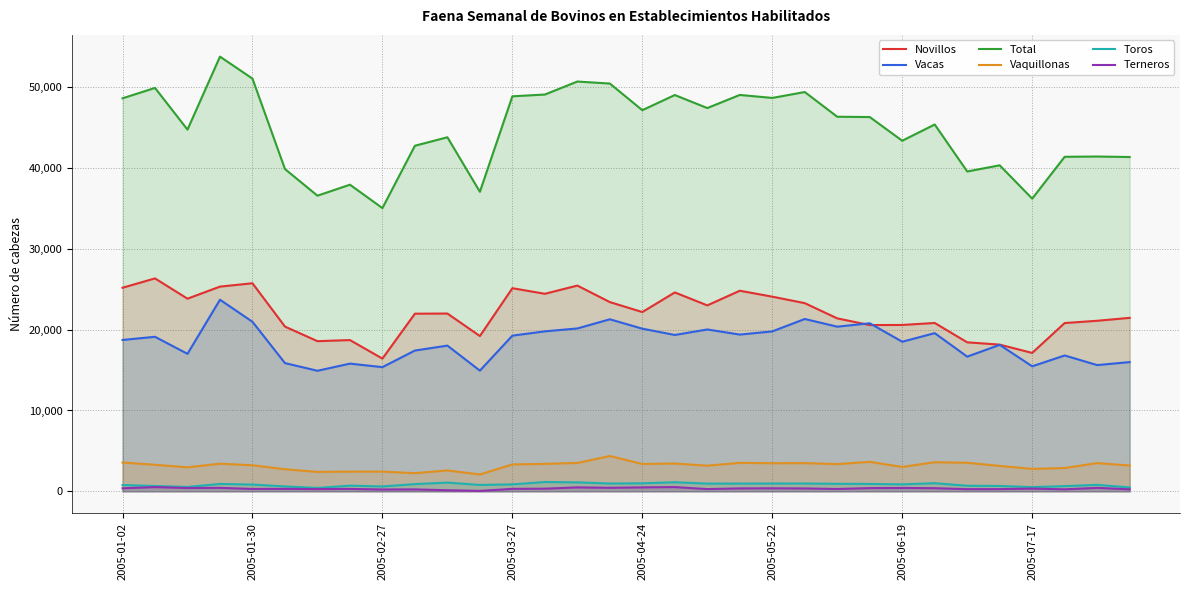

At 17, list the series in order from largest to smallest.

Total, Novillos, Vacas, Vaquillonas, Toros, Terneros